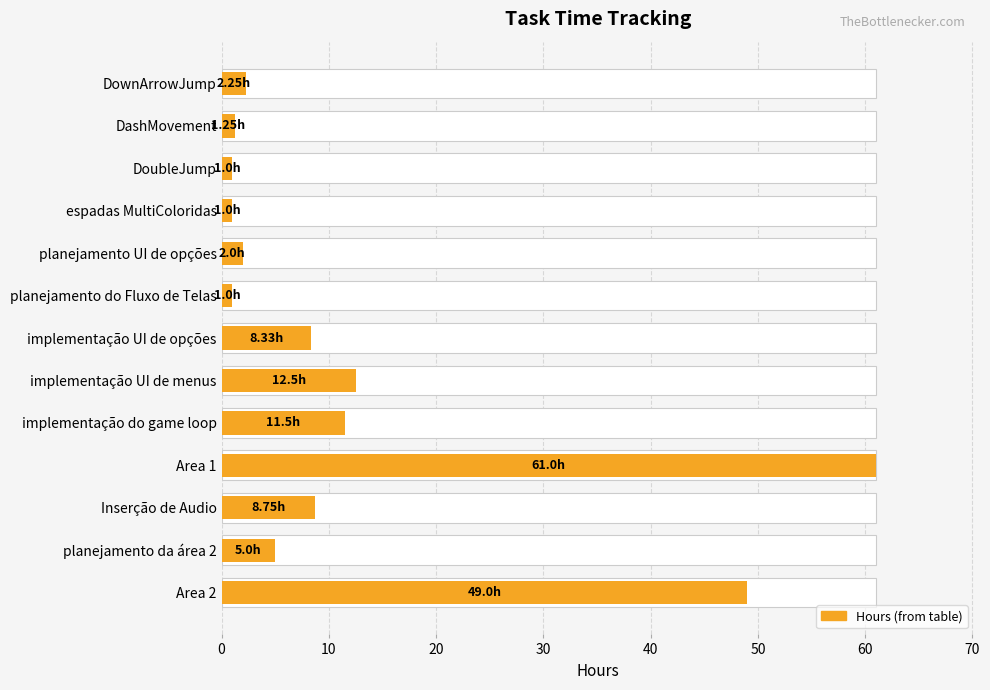

Are the bars horizontal?

Yes